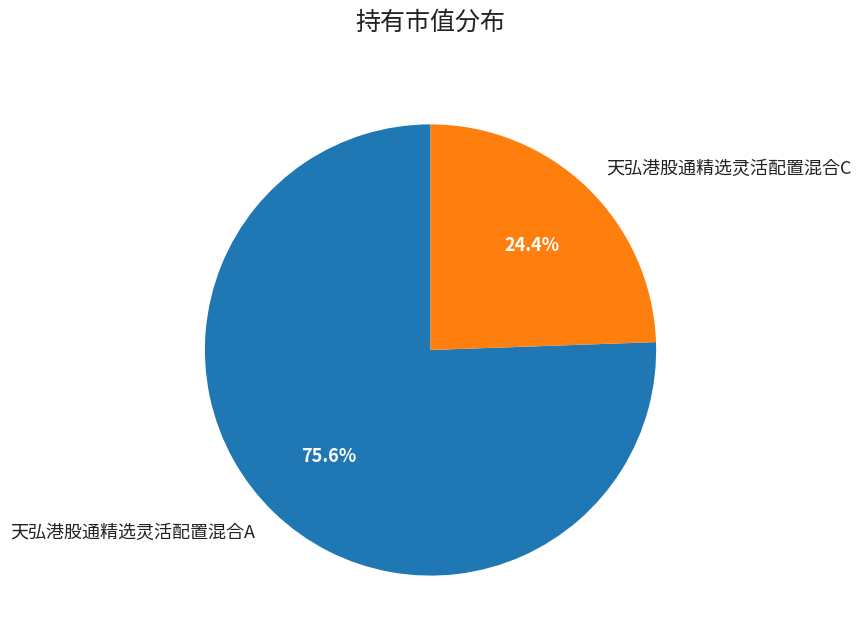

Combined, what portion of the pie is 天弘港股通精选灵活配置混合C and 天弘港股通精选灵活配置混合A?

100.0%